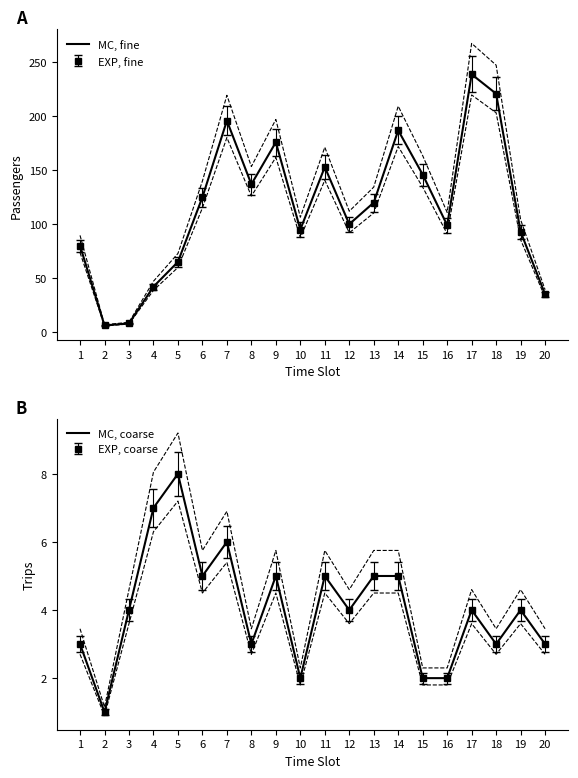

True or false: MC, coarse and MC, fine cross at least once.

False